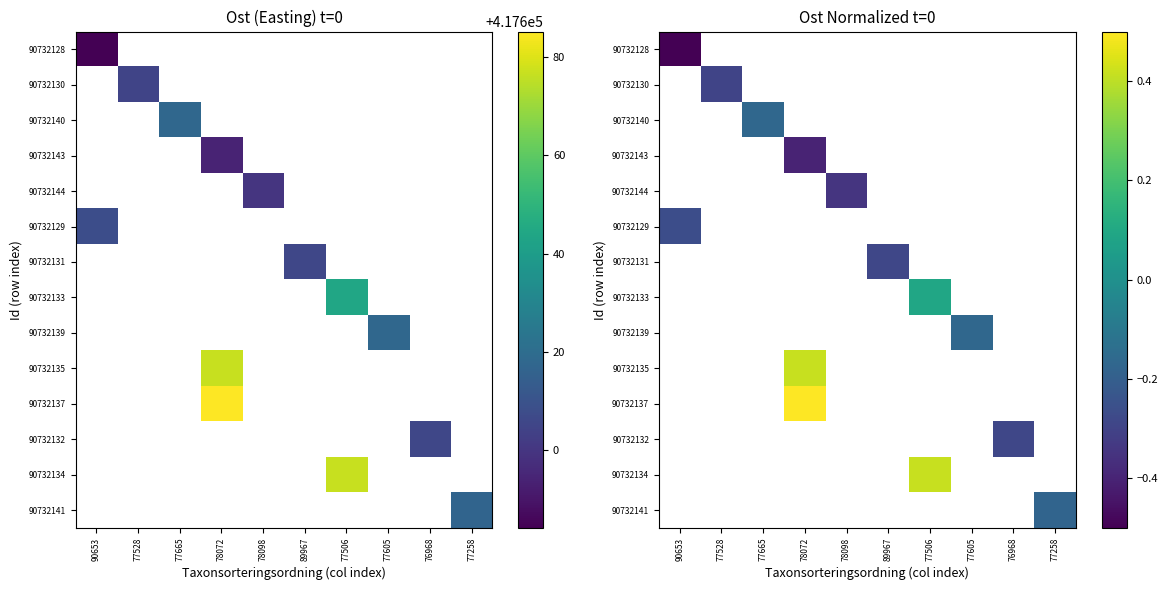

What is the smallest value displayed?

-0.5